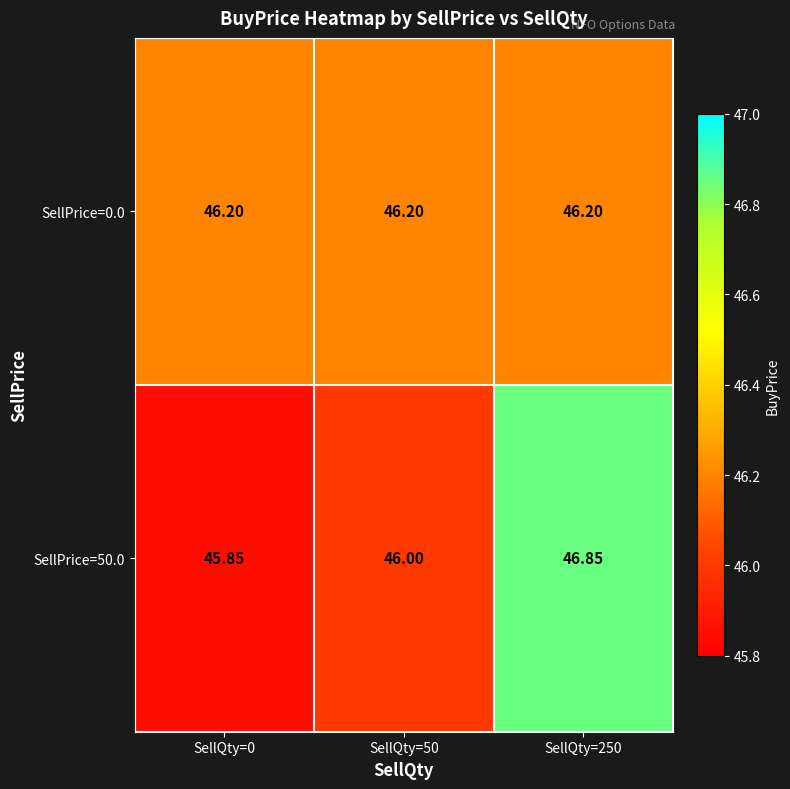

Is the value of SellPrice=0.0 at SellQty=250 greater than the value of SellPrice=50.0 at SellQty=50?

Yes